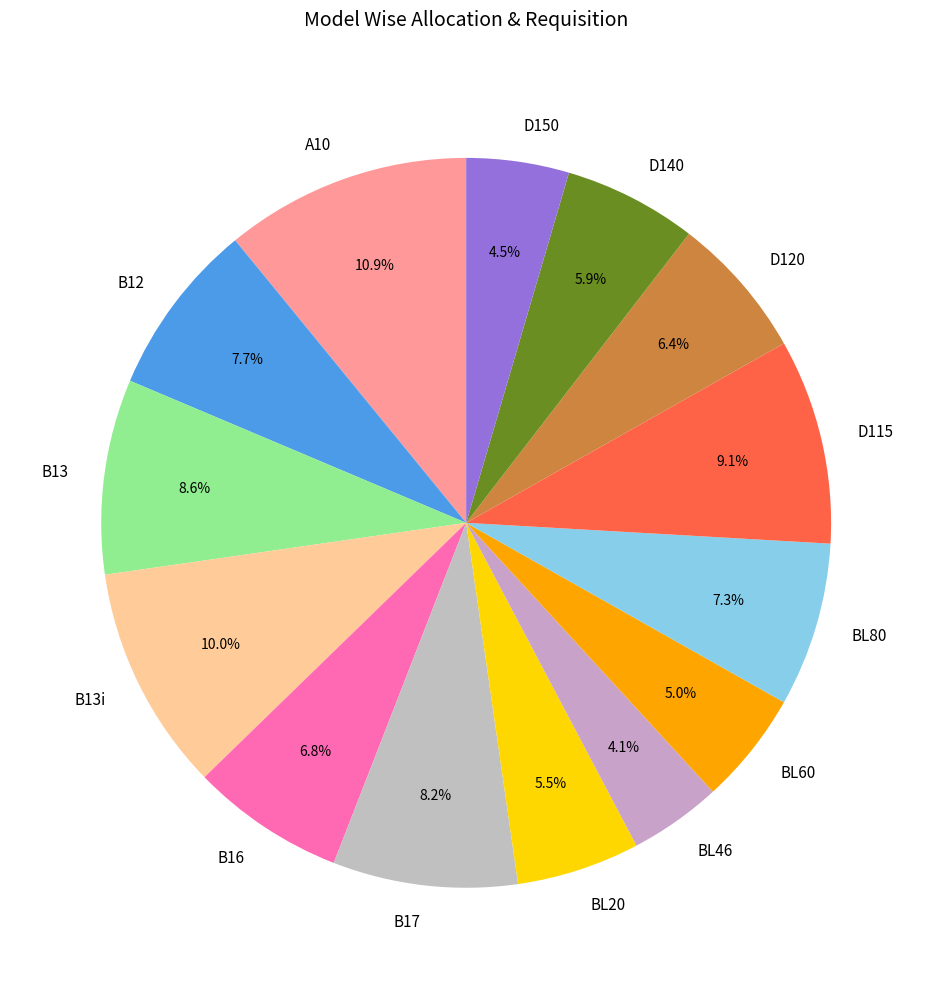

What percentage is NOT represented by D120?

93.6%